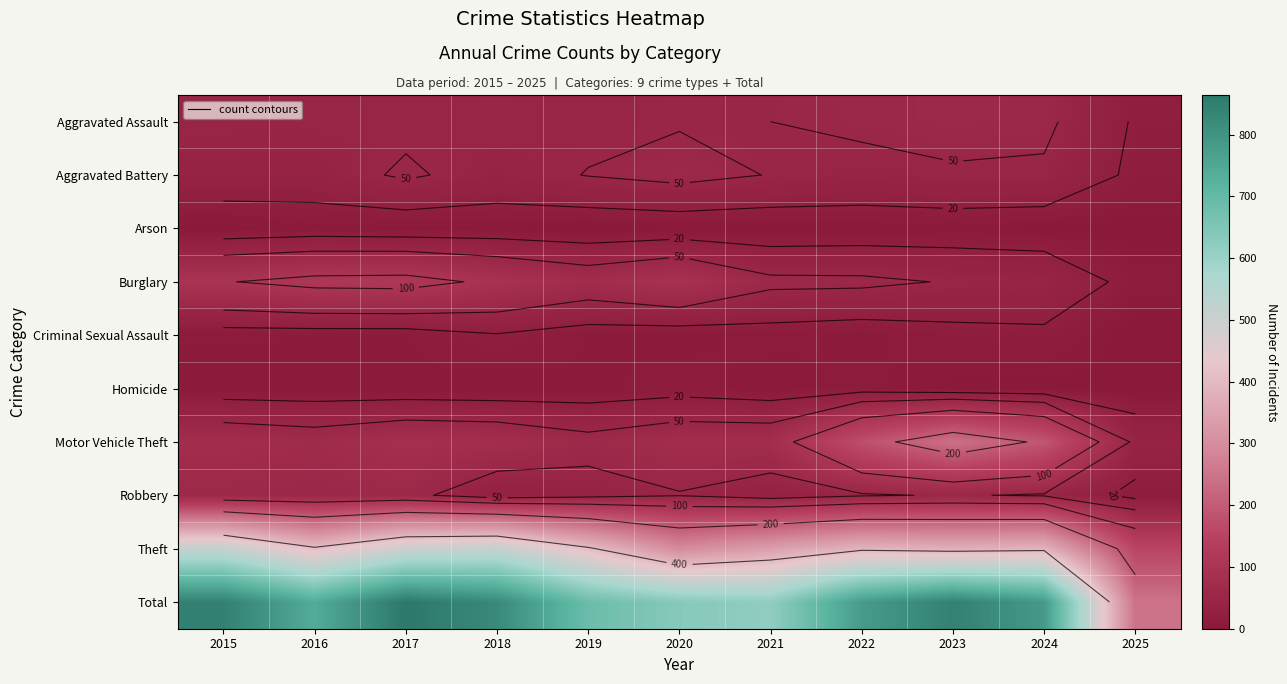

At which label is Total closest to 556?

2021